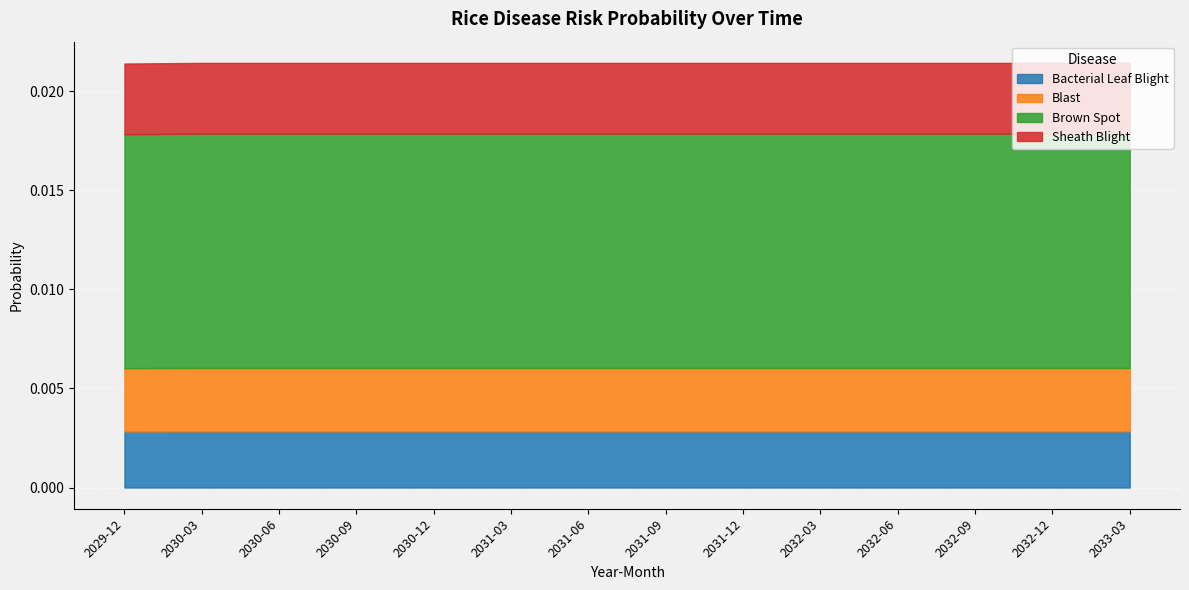

Between 2029-12 and 2032-09, which is larger?

2032-09